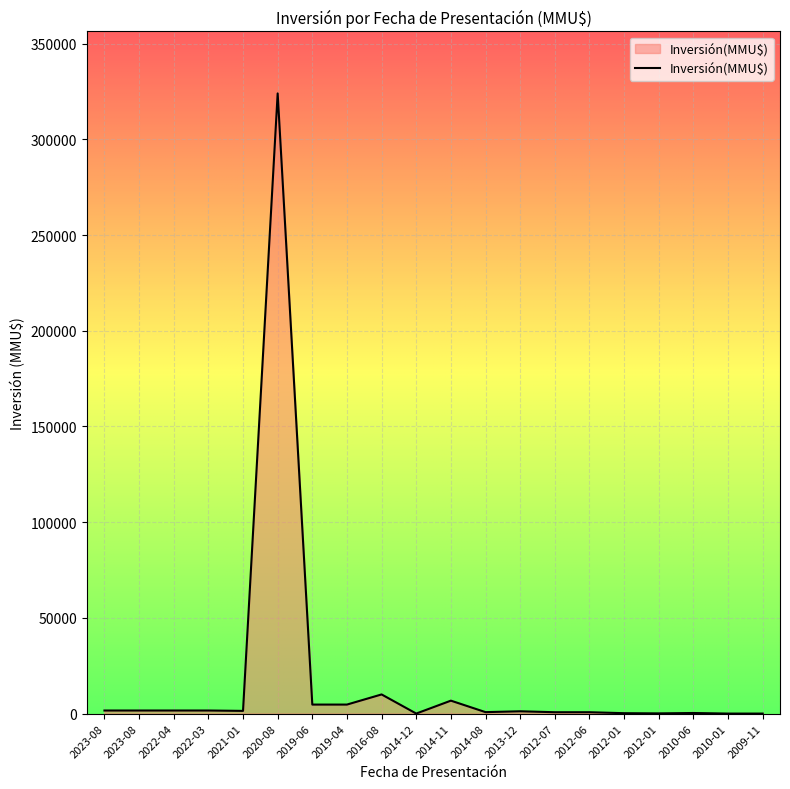

List the labels in order of value, smallest first.

2010-01, 2009-11, 2014-12, 2012-01, 2012-01, 2010-06, 2012-07, 2012-06, 2014-08, 2013-12, 2021-01, 2023-08, 2023-08, 2022-04, 2022-03, 2019-06, 2019-04, 2014-11, 2016-08, 2020-08